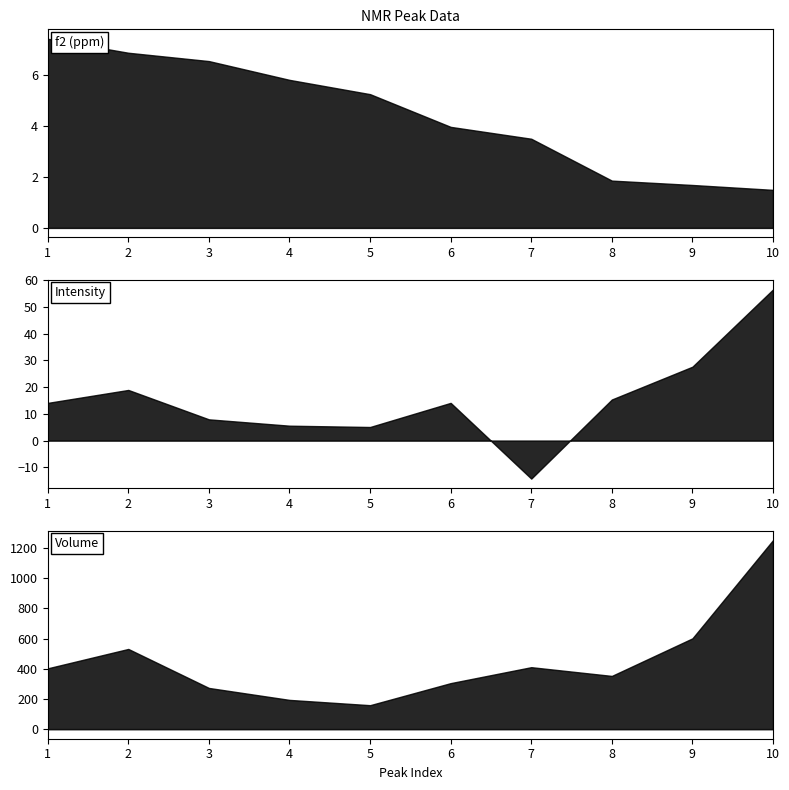

How many categories are shown in the chart?

10